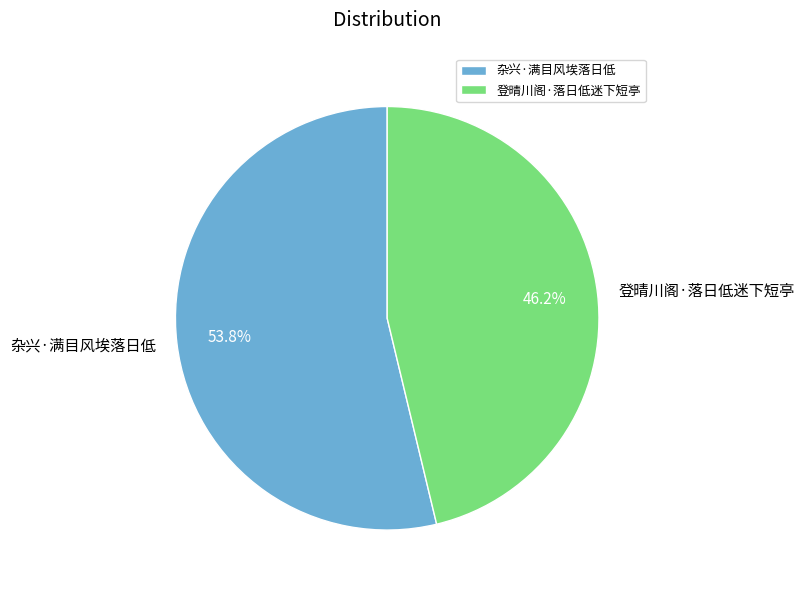

Rank the categories by value from highest to lowest.

杂兴·满目风埃落日低, 登晴川阁·落日低迷下短亭